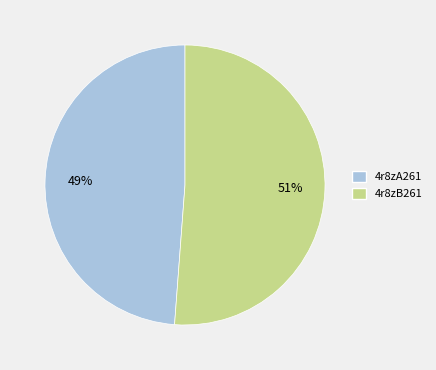

To the nearest percent, what portion does 4r8zA261 represent?

49%